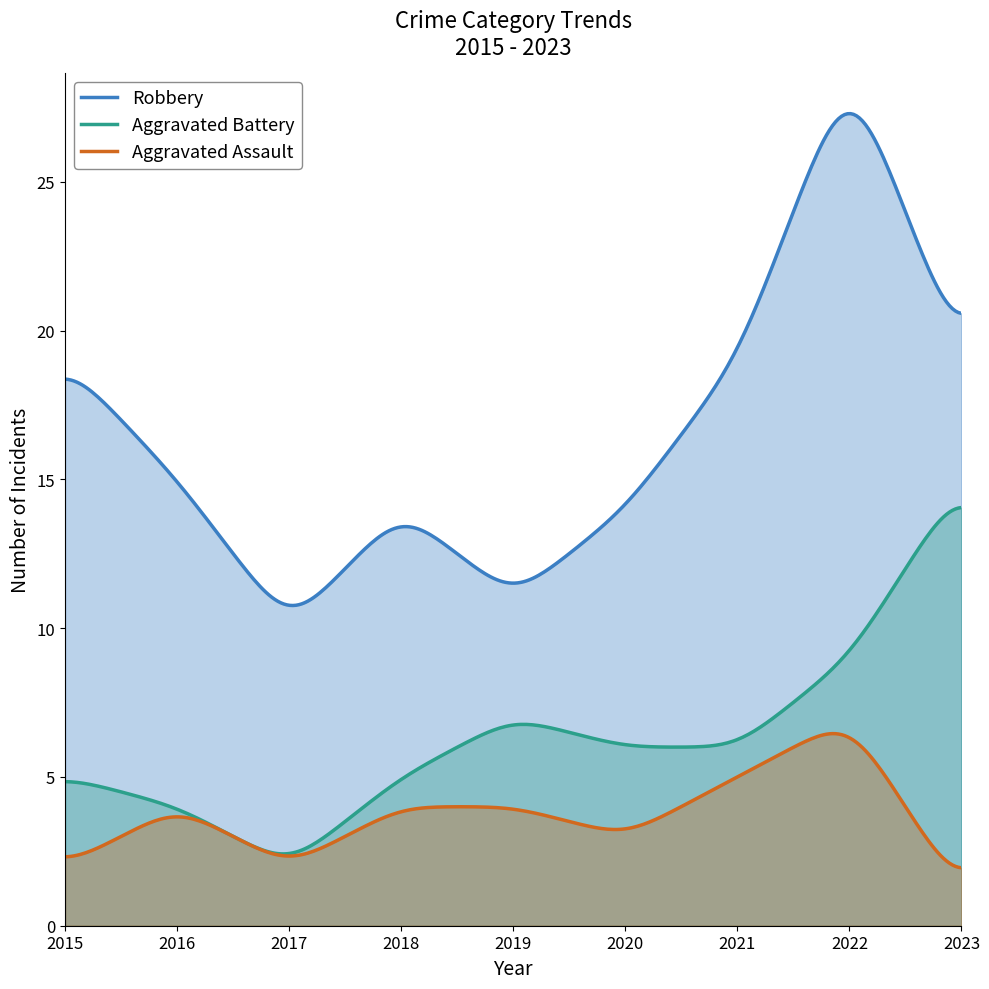

True or false: Aggravated Battery has a value of 5 at 2022.

False